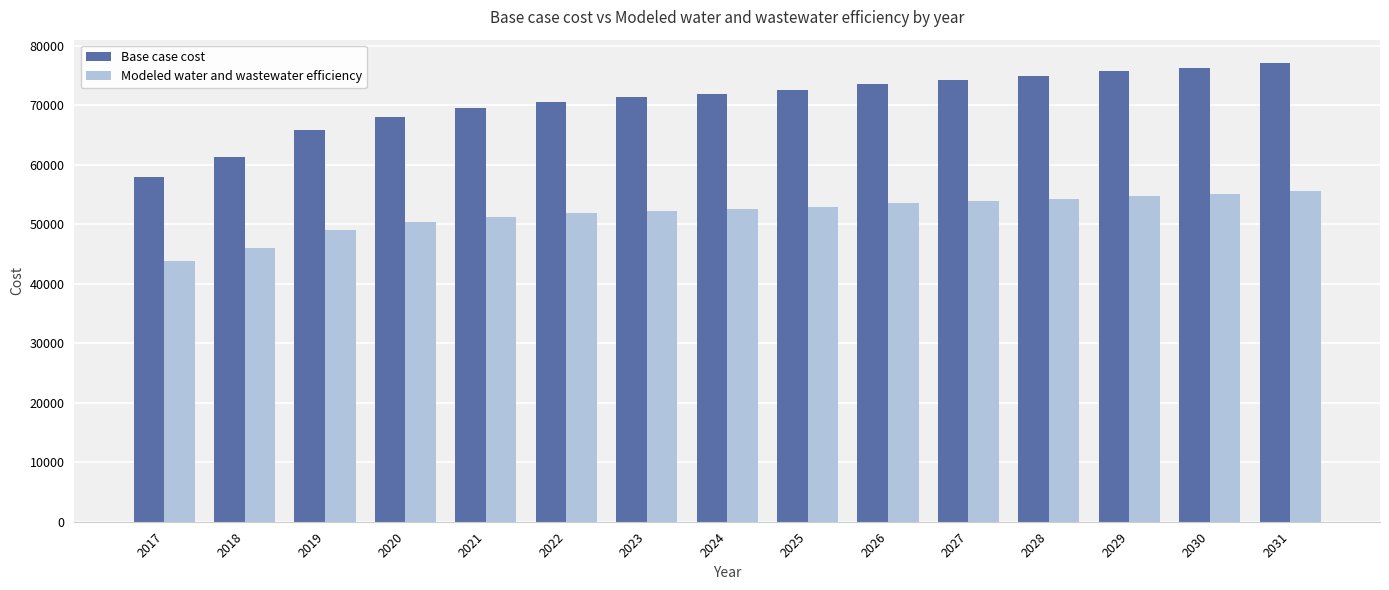

The Base case cost series shows 100918.3 at 2017. True or false?

False